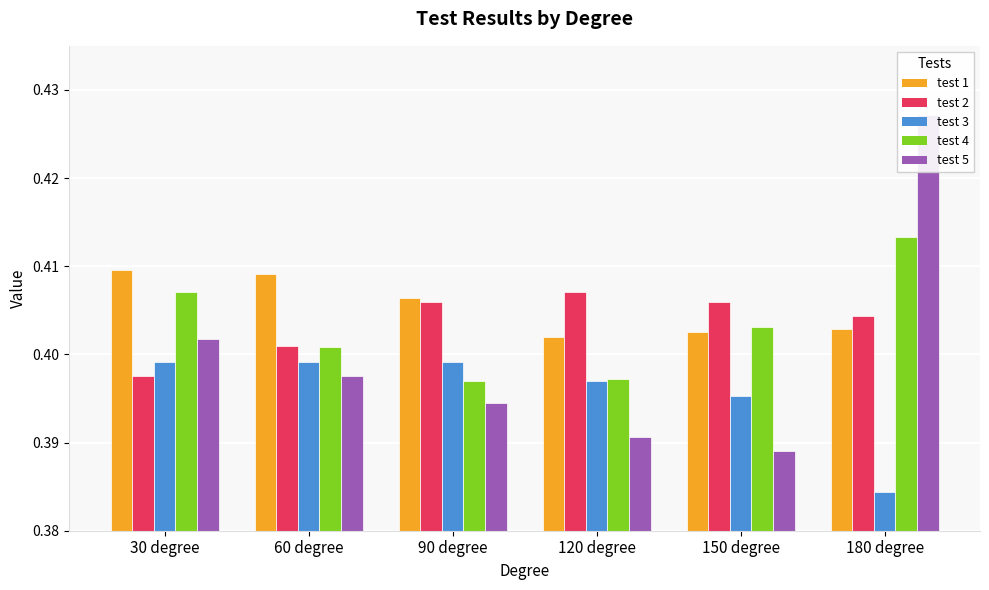

Reading left to right, list all the values displayed in this chart.

test 1: 0.4	0.4	0.4	0.4	0.4	0.4
test 2: 0.4	0.4	0.4	0.4	0.4	0.4
test 3: 0.4	0.4	0.4	0.4	0.4	0.4
test 4: 0.4	0.4	0.4	0.4	0.4	0.4
test 5: 0.4	0.4	0.4	0.4	0.4	0.4